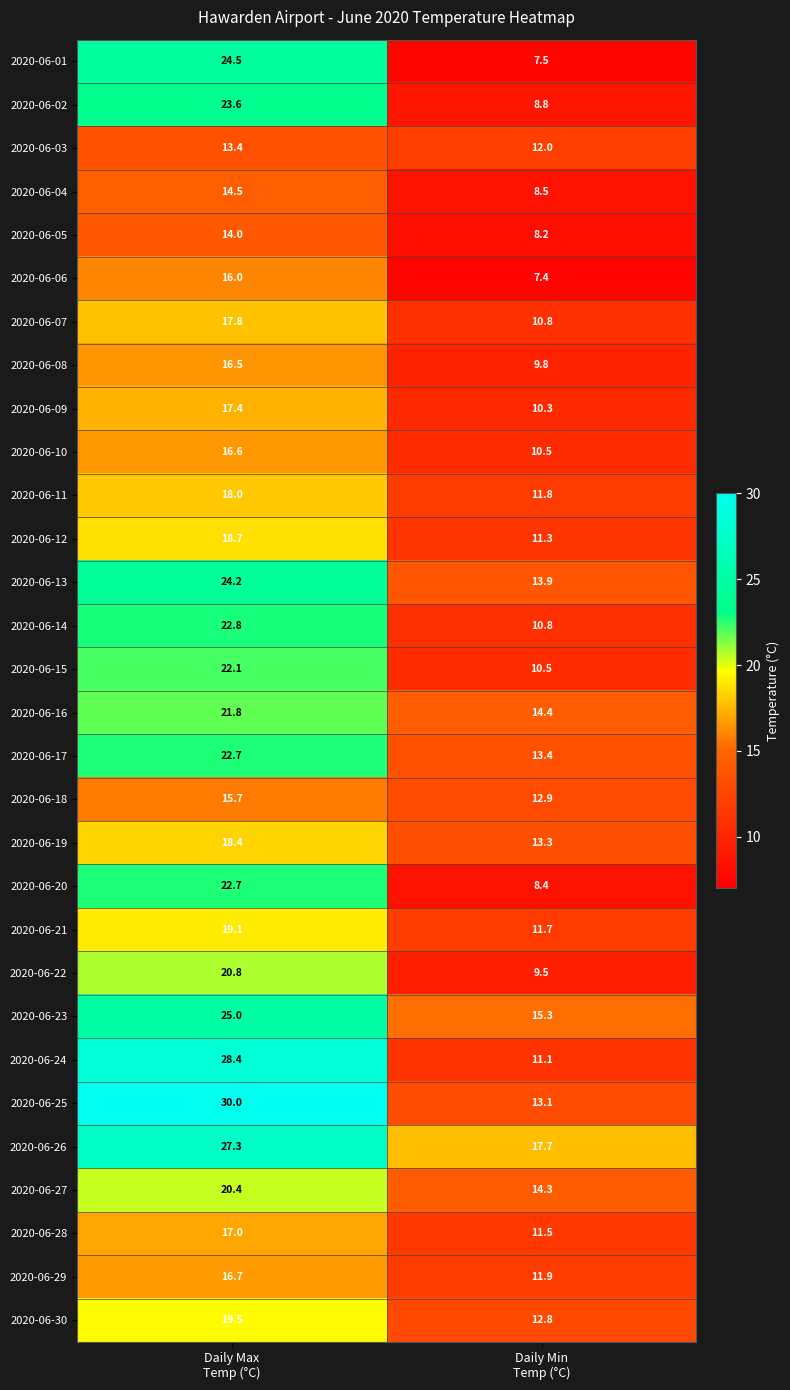

At how many categories does at least one series exceed 22?

1